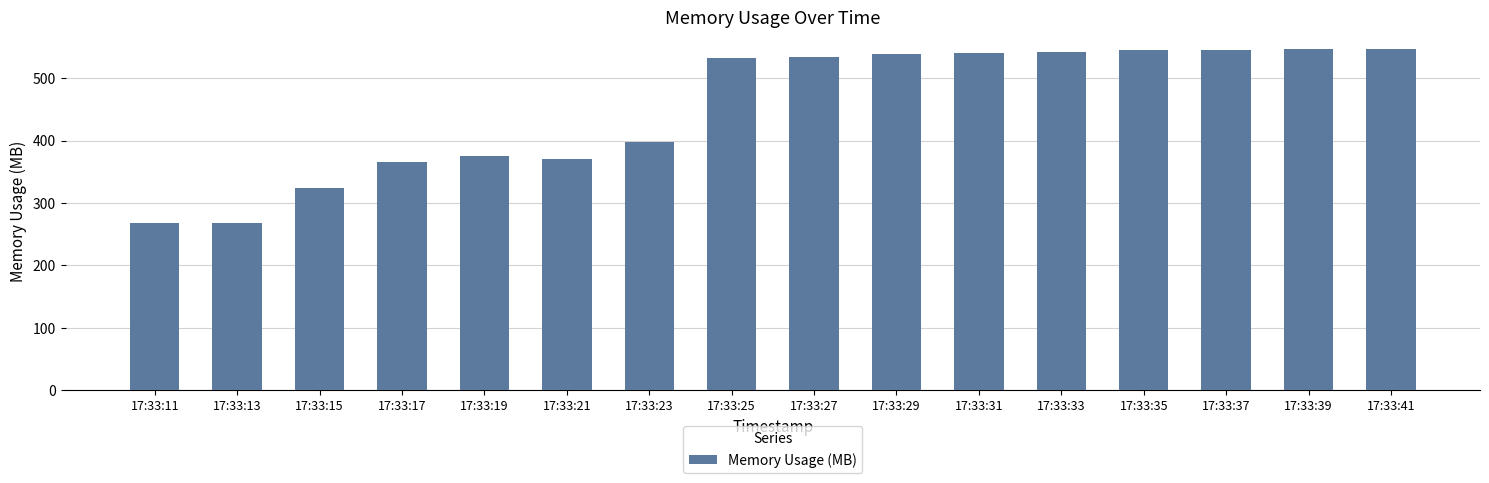

How many data points are above 533?

8